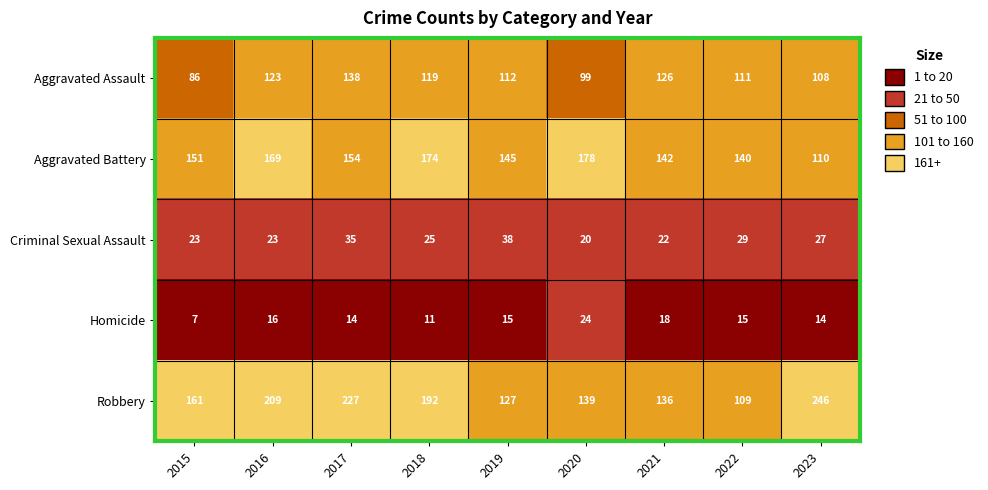

What value does the Aggravated Assault series have at 2016, to the nearest 5?

125